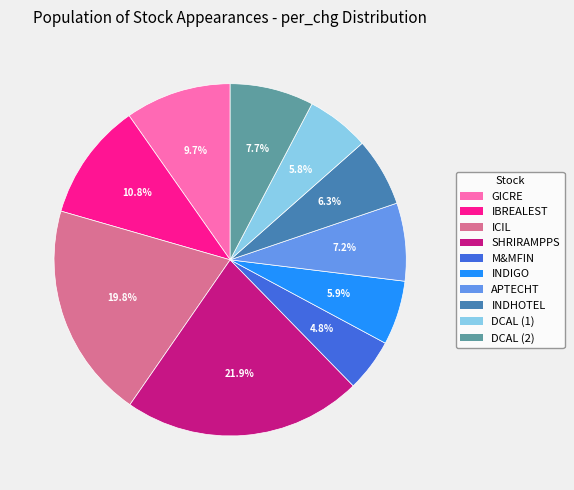

How many slices are in this pie chart?

10